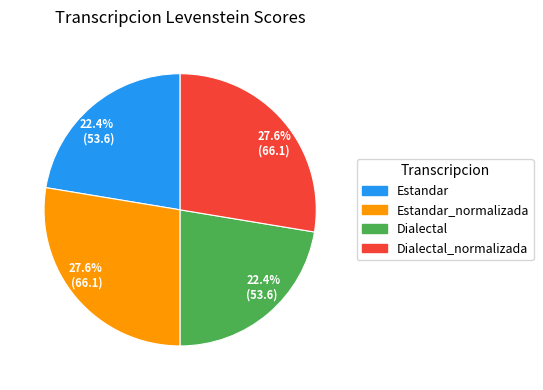

True or false: Dialectal_normalizada accounts for 28% of the total.

True